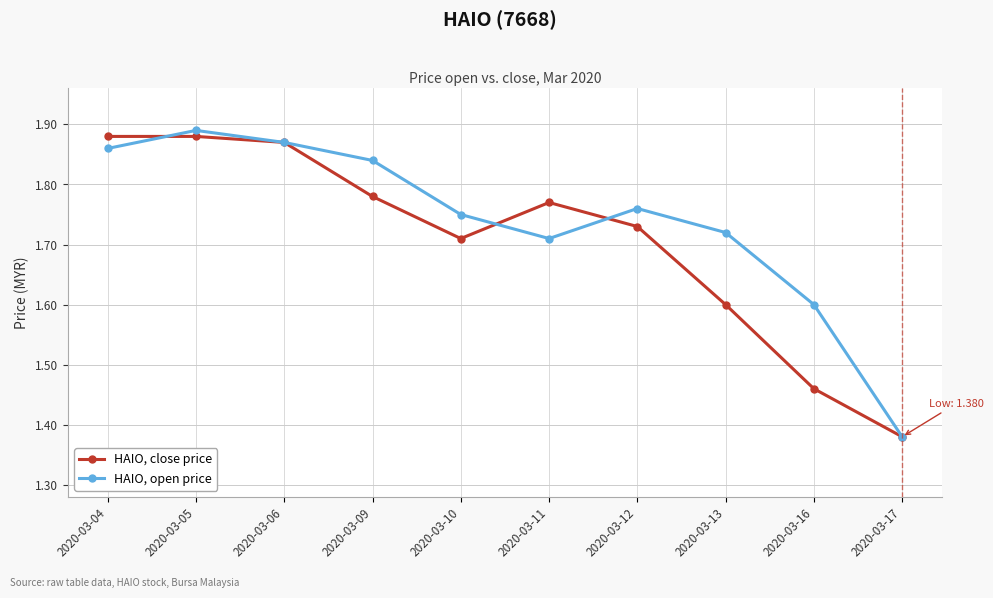

At how many categories does at least one series exceed 1?

10